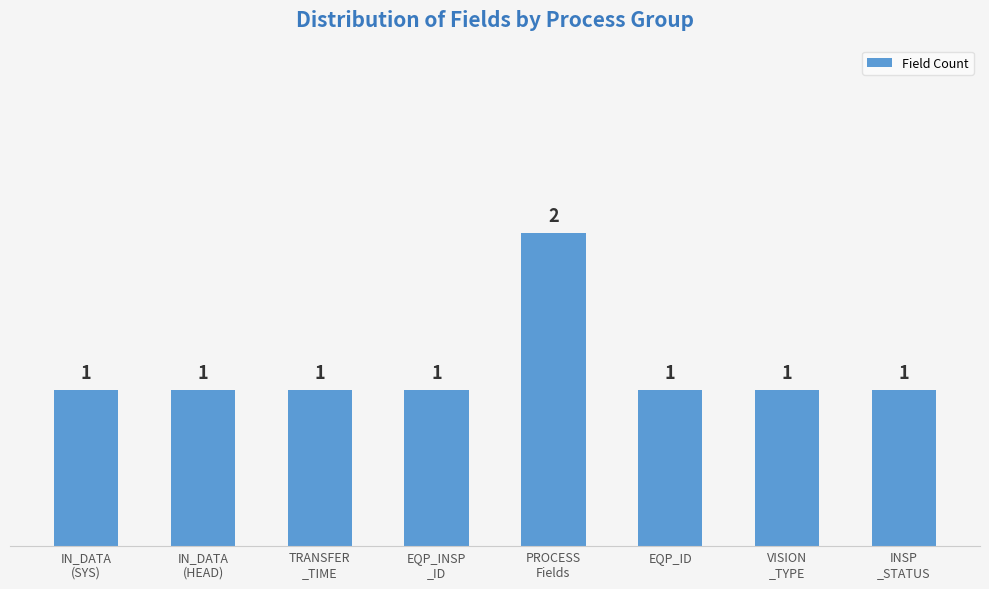

Reading right to left, transcribe all the data shown in this chart.

INSP
_STATUS=1	VISION
_TYPE=1	EQP_ID=1	PROCESS
Fields=2	EQP_INSP
_ID=1	TRANSFER
_TIME=1	IN_DATA
(HEAD)=1	IN_DATA
(SYS)=1